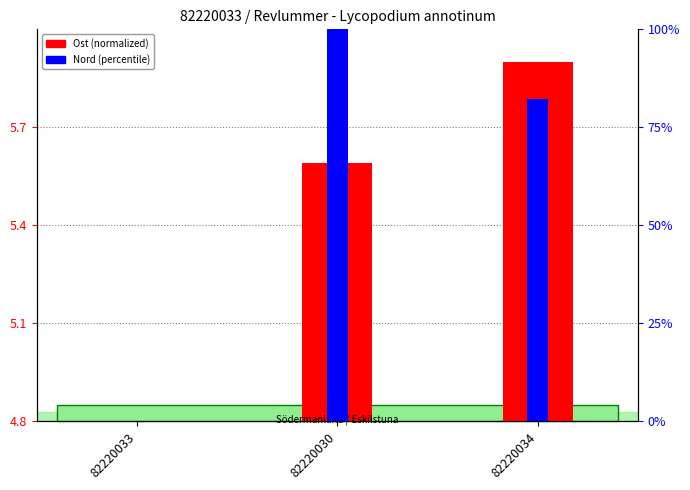

Which series has the largest total across all categories?

Nord (percentile)